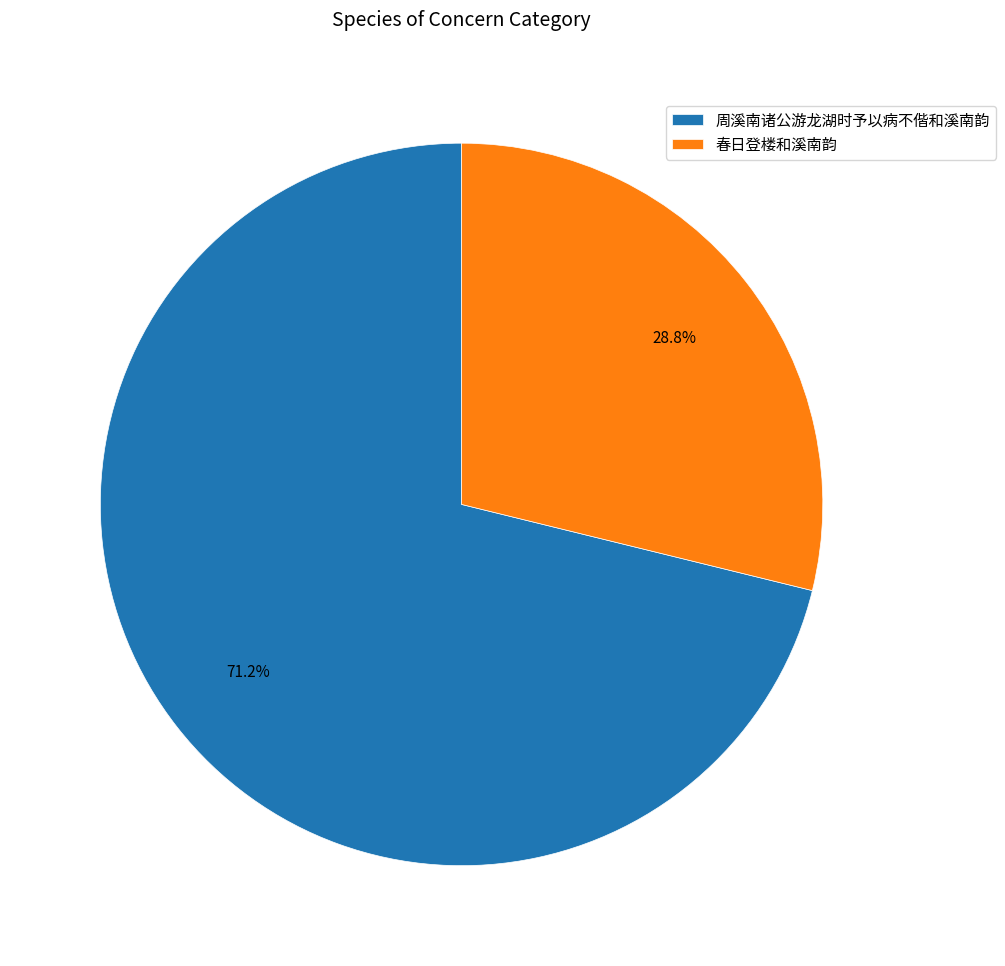

What percentage is the 春日登楼和溪南韵 slice, to the nearest percent?

29%